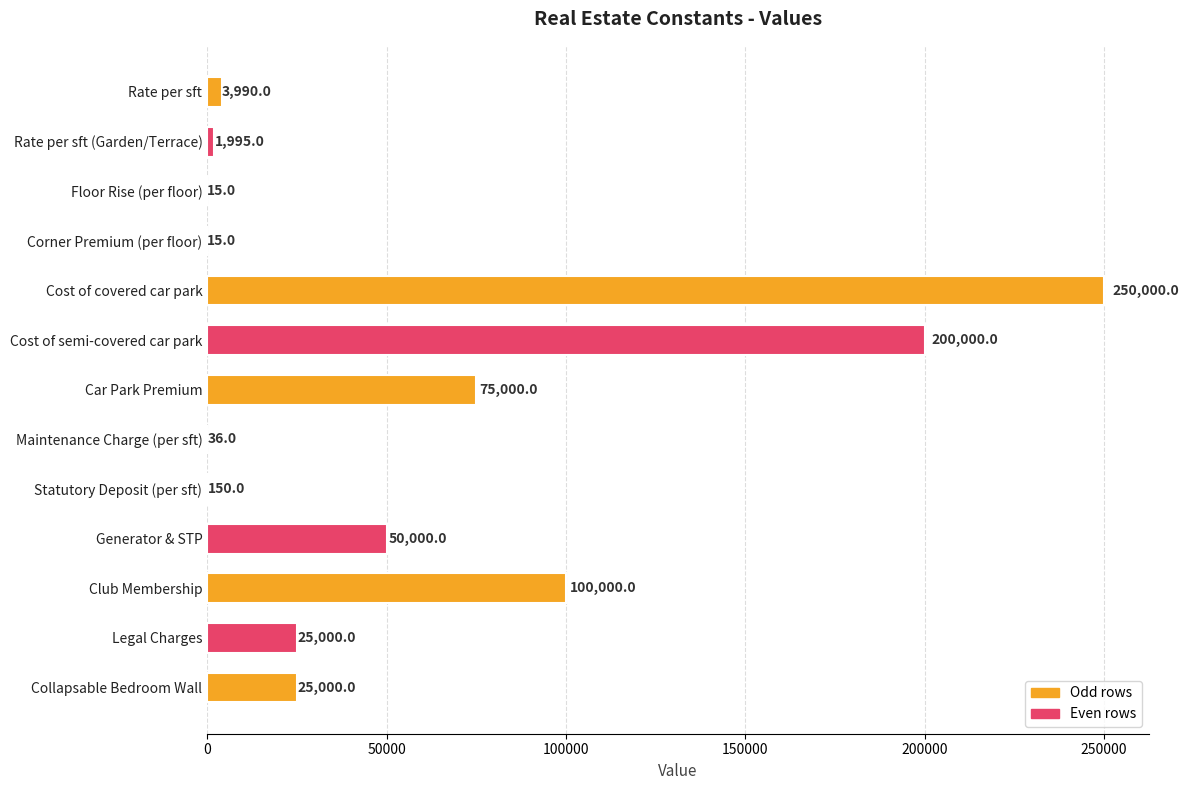

What is the maximum value shown in the chart?

250000